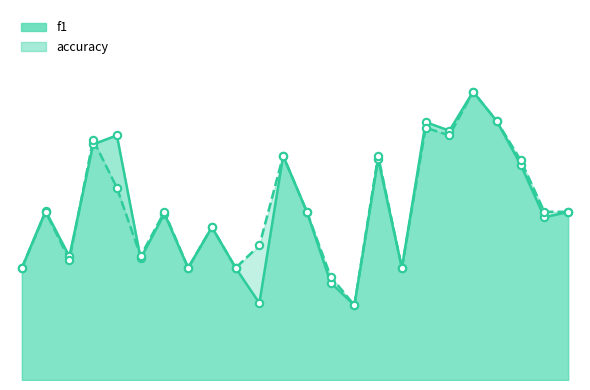

Which series reaches the maximum Y coordinate?

f1